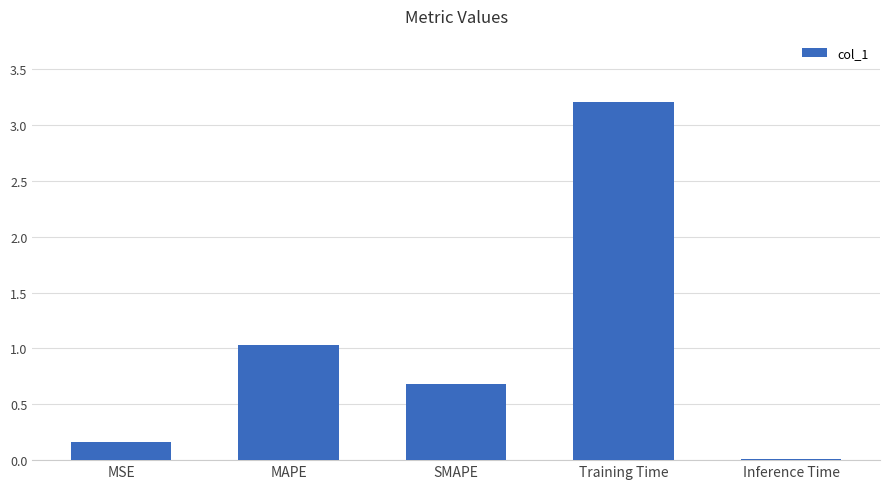

What is the difference between the maximum and second lowest values?

3.0